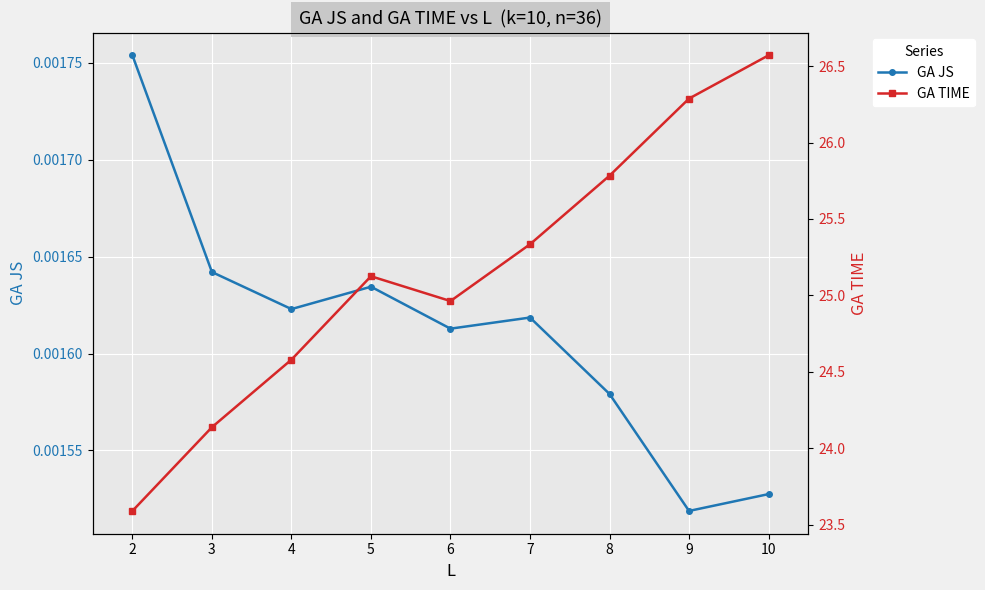

True or false: GA JS has more than 1 interior local peaks.

True